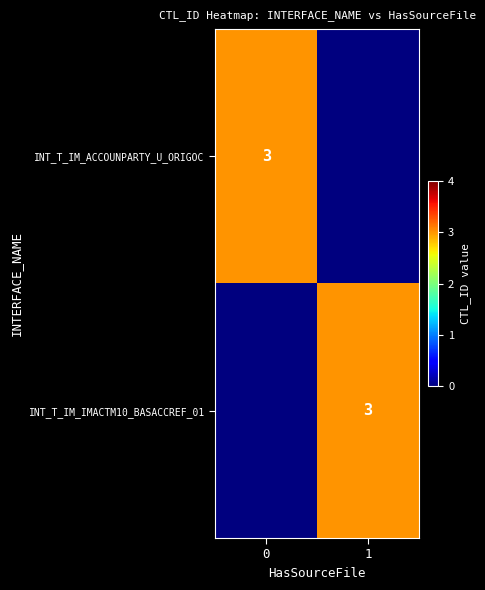

What is the total value across all series at 1?

3